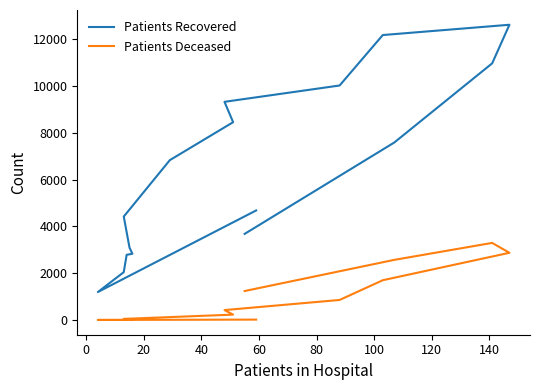

Count the number of data series in this chart.

2